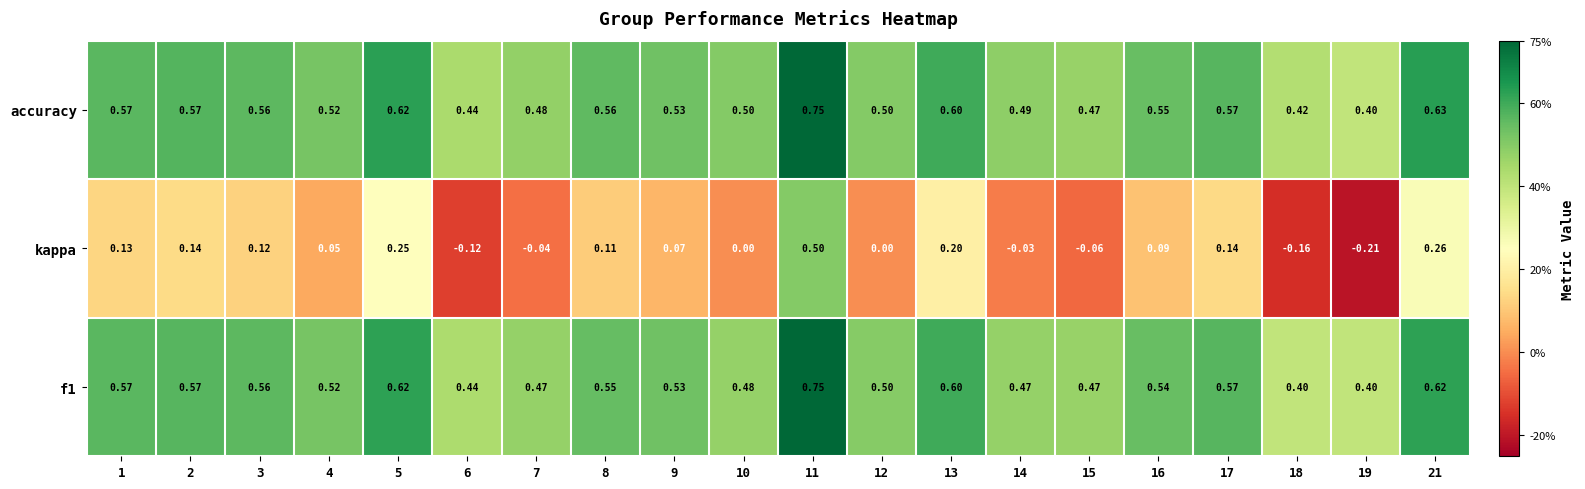

At how many categories does at least one series exceed 0?

20